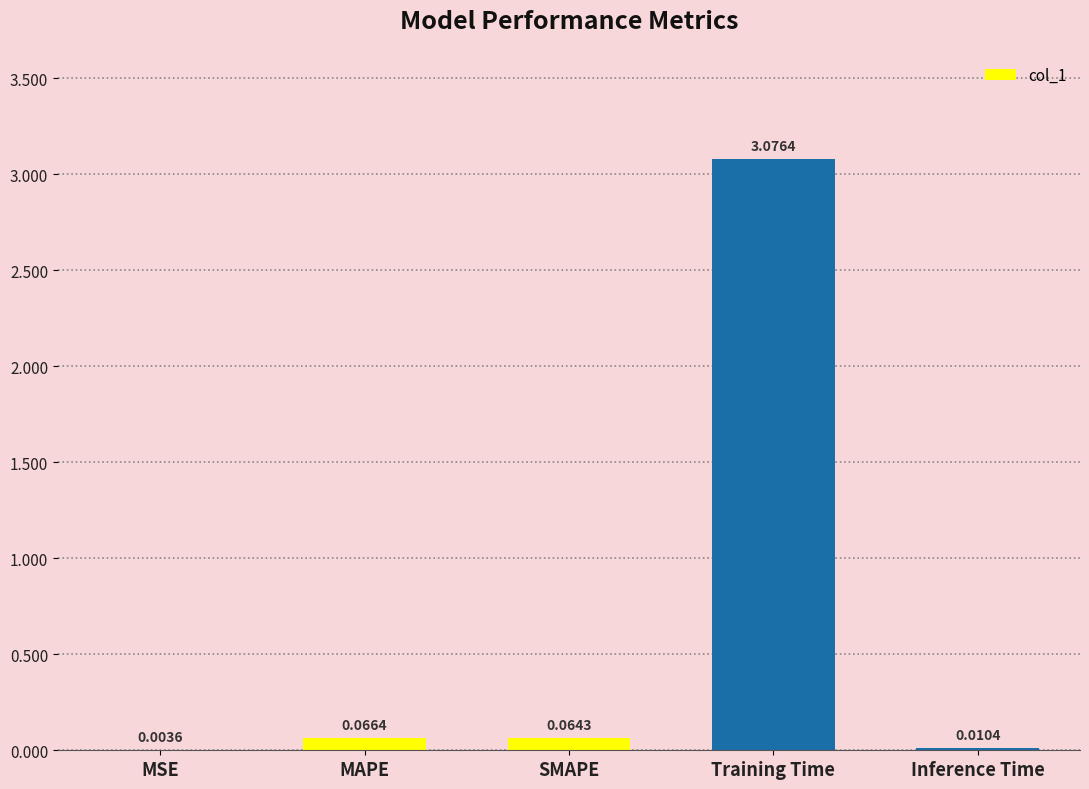

What is the sum of all values?

3.2